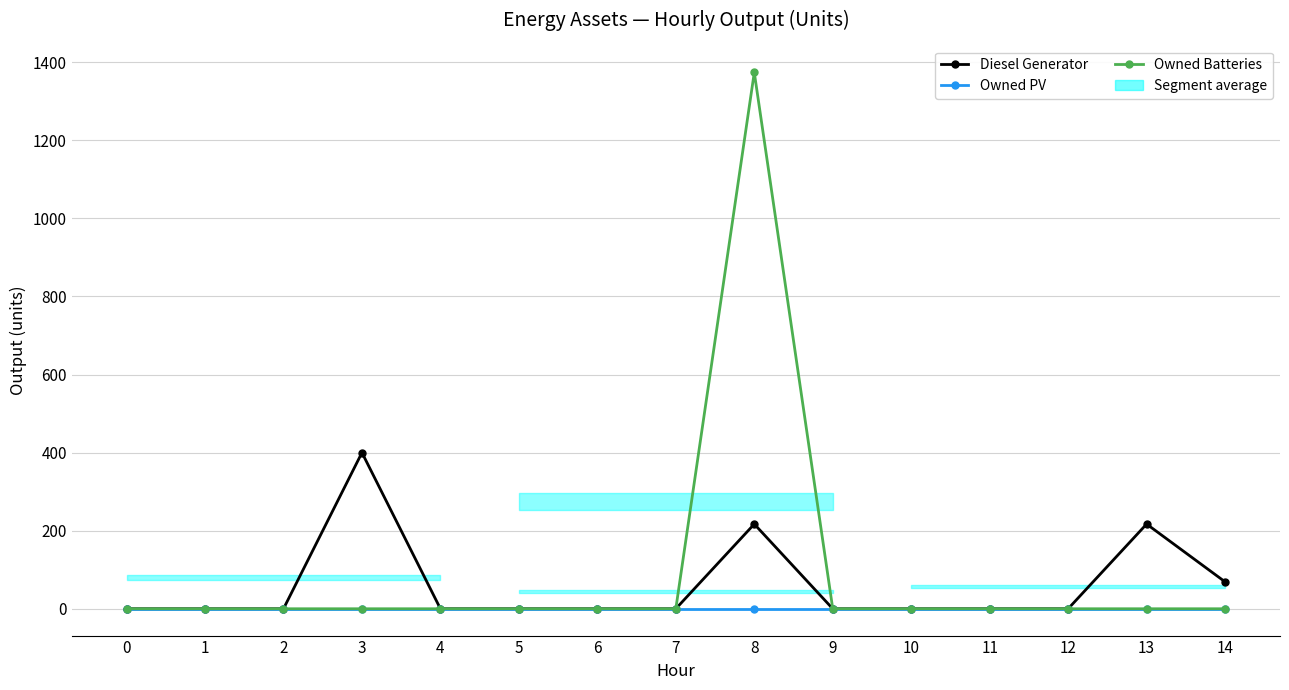

Count the number of categories in the chart.

15